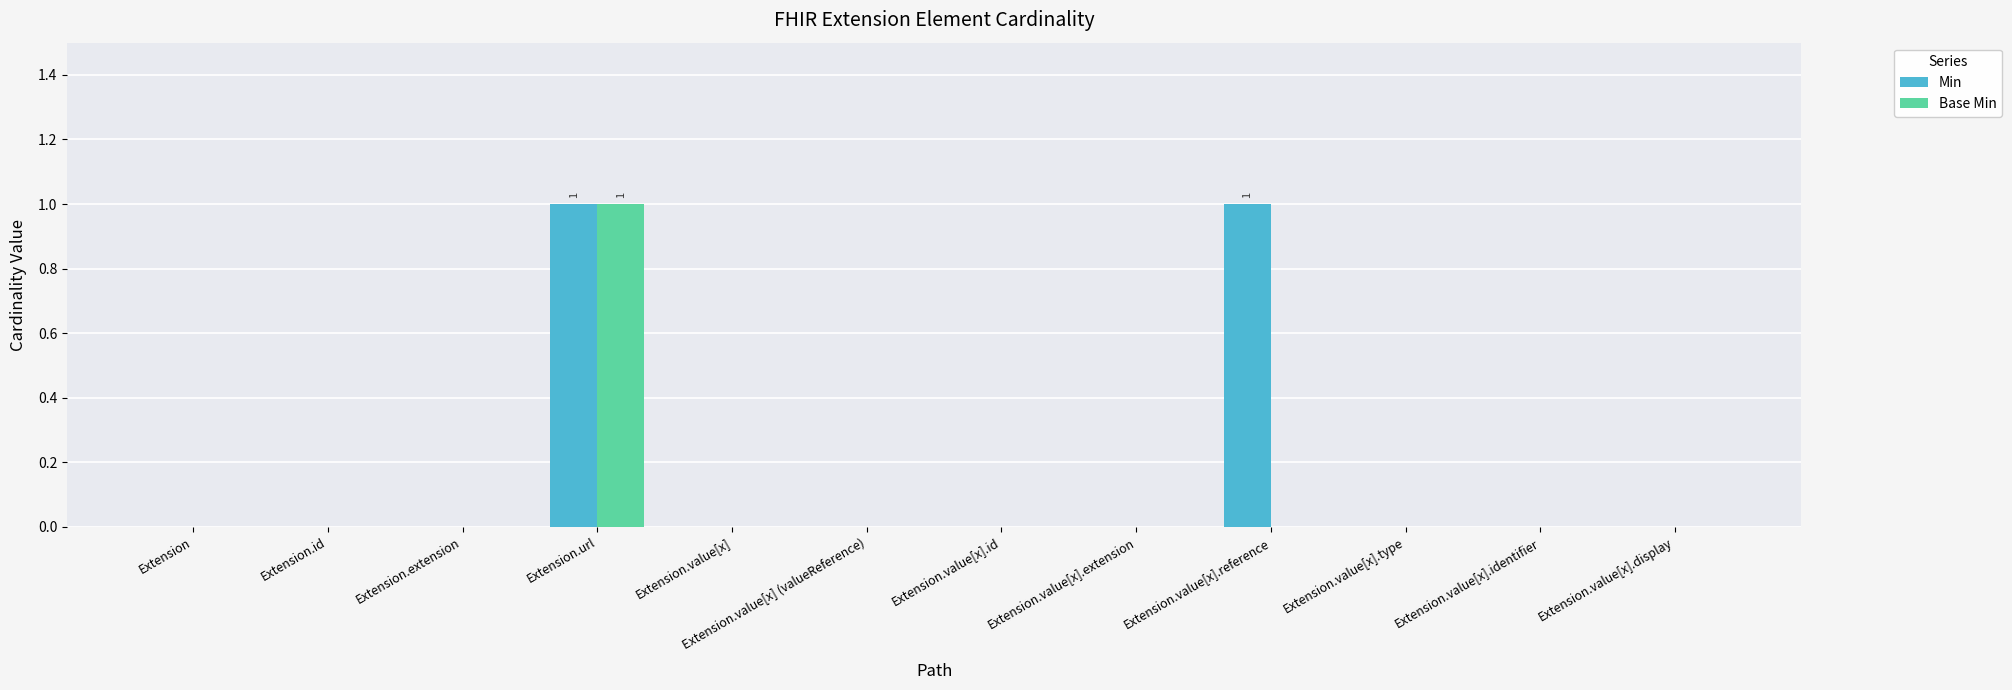

The Base Min series shows 0 at Extension.id. True or false?

True